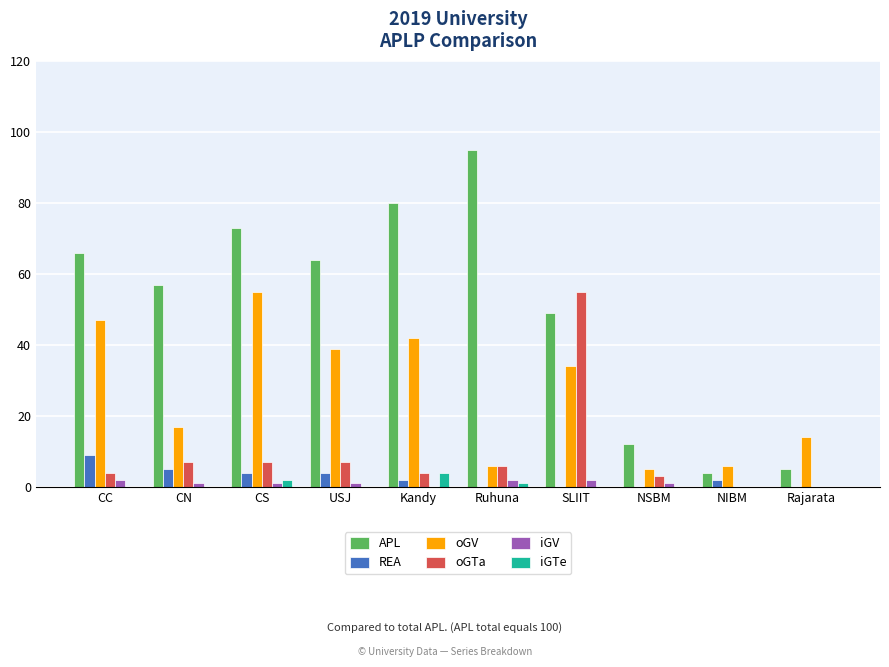

Reading left to right, list all the values displayed in this chart.

APL: CC=66	CN=57	CS=73	USJ=64	Kandy=80	Ruhuna=95	SLIIT=49	NSBM=12	NIBM=4	Rajarata=5
REA: CC=9	CN=5	CS=4	USJ=4	Kandy=2	Ruhuna=0	SLIIT=0	NSBM=0	NIBM=2	Rajarata=0
oGV: CC=47	CN=17	CS=55	USJ=39	Kandy=42	Ruhuna=6	SLIIT=34	NSBM=5	NIBM=6	Rajarata=14
oGTa: CC=4	CN=7	CS=7	USJ=7	Kandy=4	Ruhuna=6	SLIIT=55	NSBM=3	NIBM=0	Rajarata=0
iGV: CC=2	CN=1	CS=1	USJ=1	Kandy=0	Ruhuna=2	SLIIT=2	NSBM=1	NIBM=0	Rajarata=0
iGTe: CC=0	CN=0	CS=2	USJ=0	Kandy=4	Ruhuna=1	SLIIT=0	NSBM=0	NIBM=0	Rajarata=0